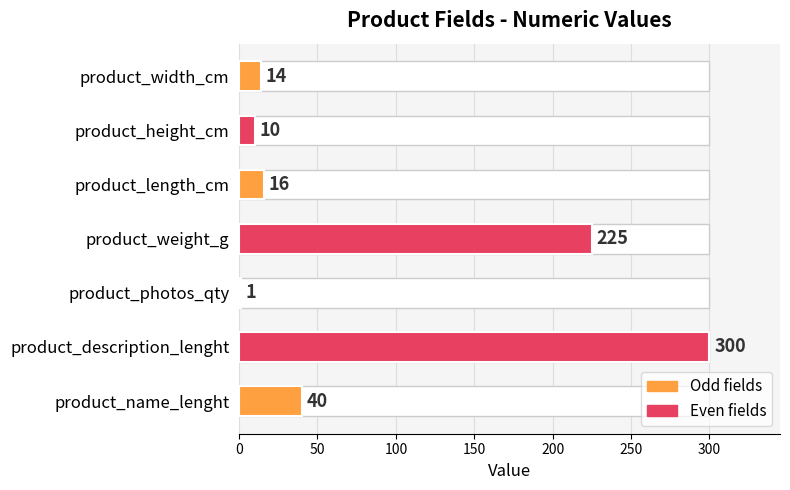

What is the difference between the maximum and minimum values?

299